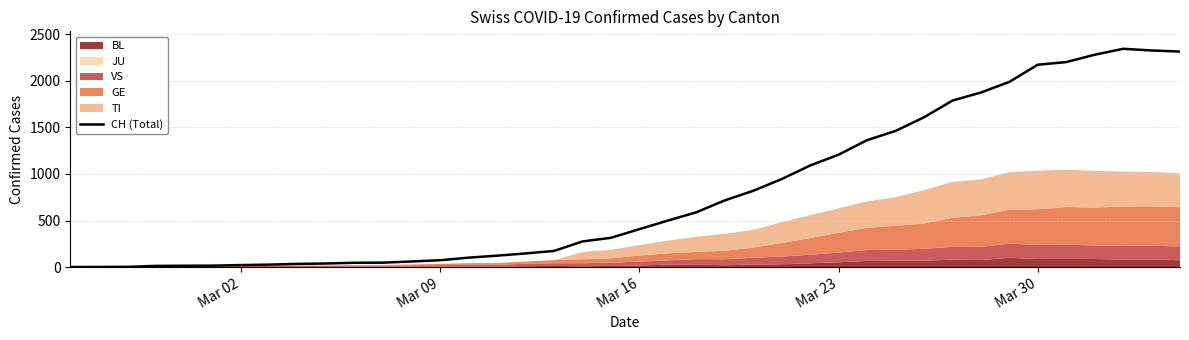

What is the highest value of the CH (Total) series?

2345